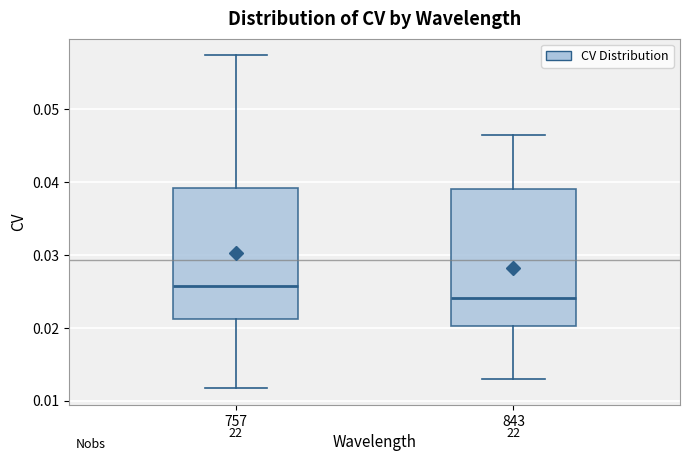

Reading left to right, read every box against the y-axis: the position of its median line, the range the box covers, and the ends of its whiskers. The values are not printed on the chart, so give them approximately, as read against the axis.

757: median 0.026, box 0.021 to 0.039, whiskers 0.012 to 0.057
843: median 0.024, box 0.020 to 0.039, whiskers 0.013 to 0.046